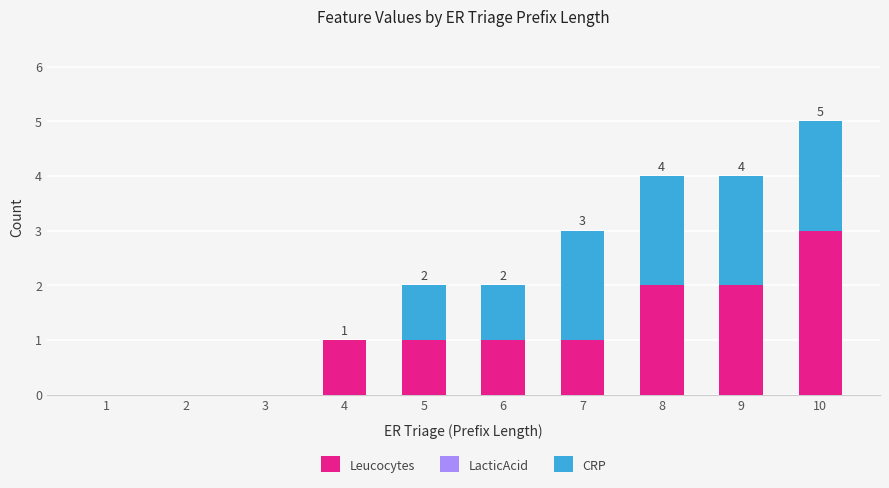

Are the bars horizontal?

No